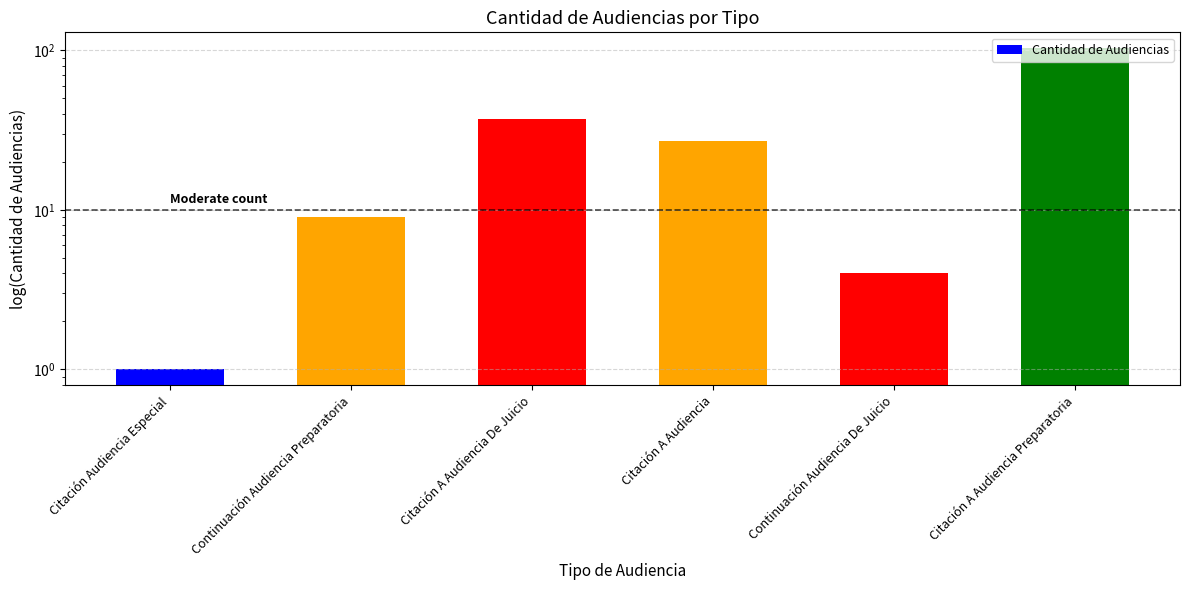

Between Citación A Audiencia De Juicio and Citación A Audiencia Preparatoria, which is larger?

Citación A Audiencia Preparatoria